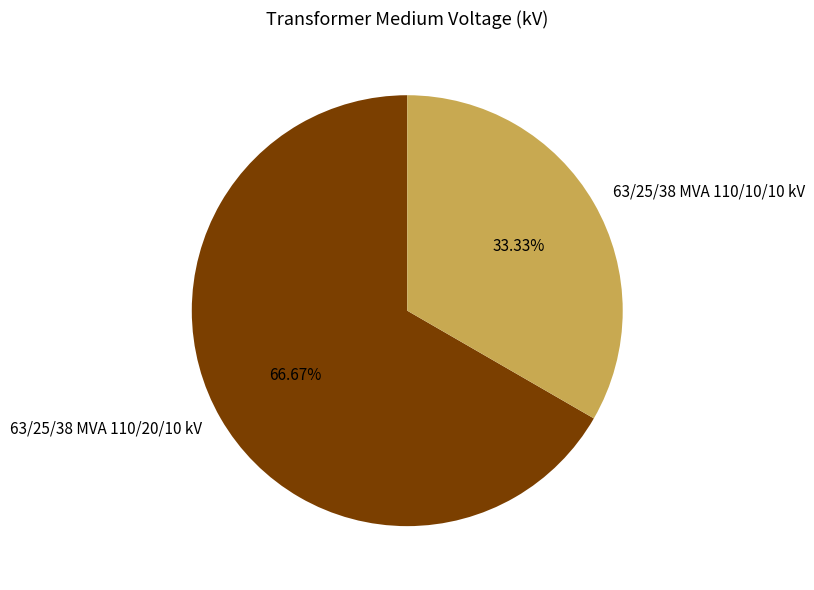

True or false: 63/25/38 MVA 110/20/10 kV accounts for 67% of the total.

True